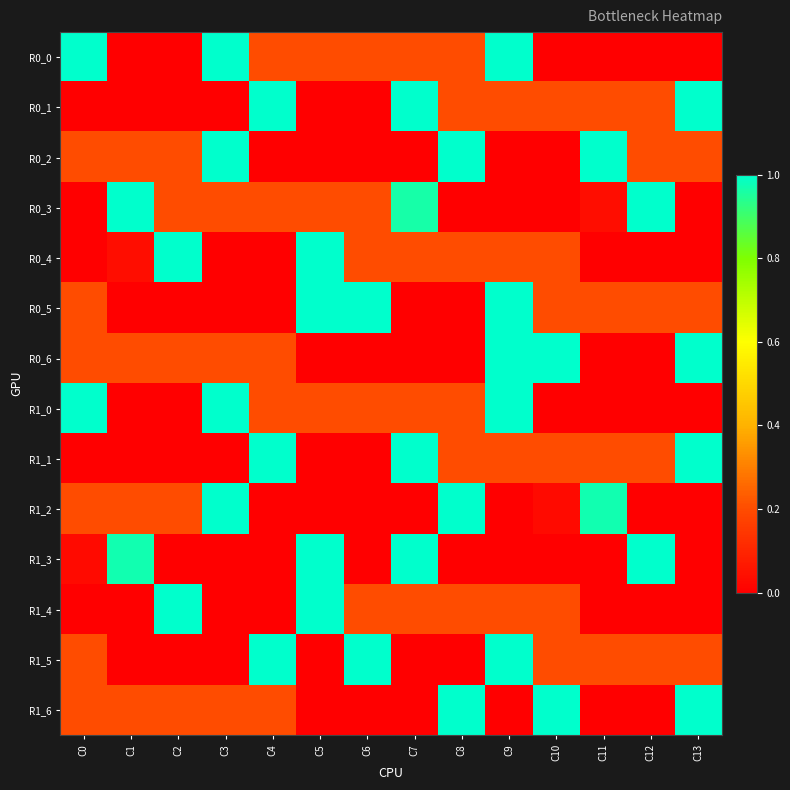

Which series has the largest total across all categories?

R0_0